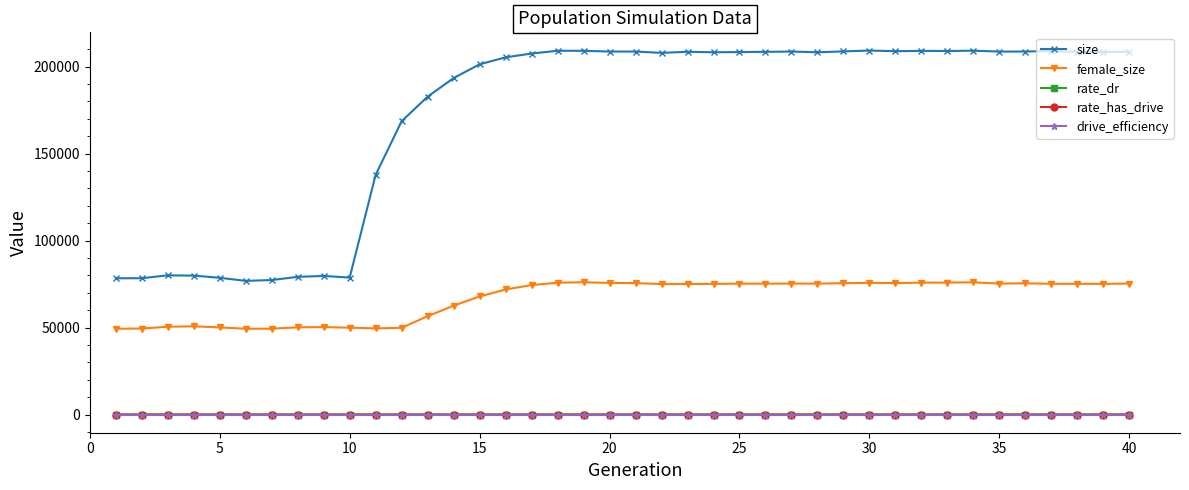

Does the chart have visible grid lines?

No